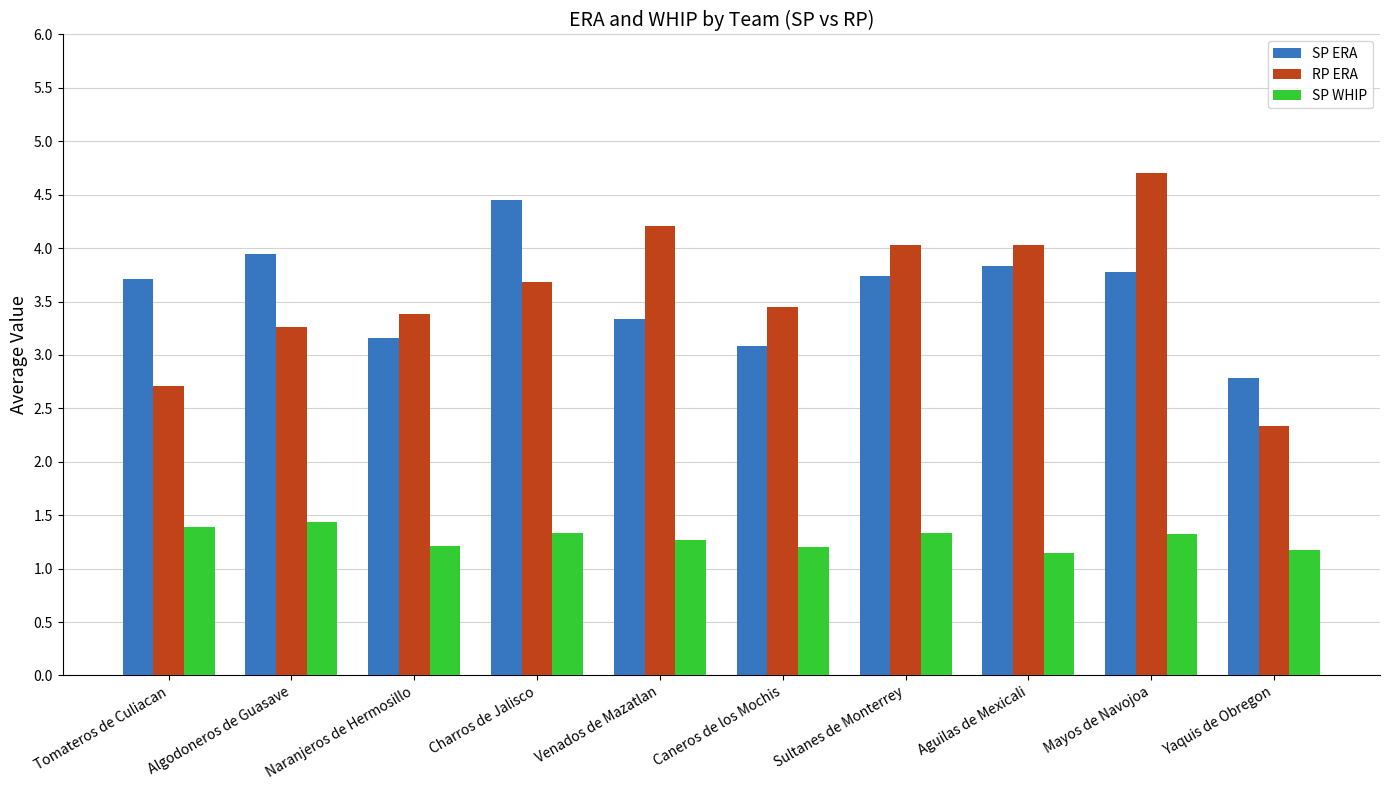

List the series in order of their peak value, lowest first.

SP WHIP, SP ERA, RP ERA